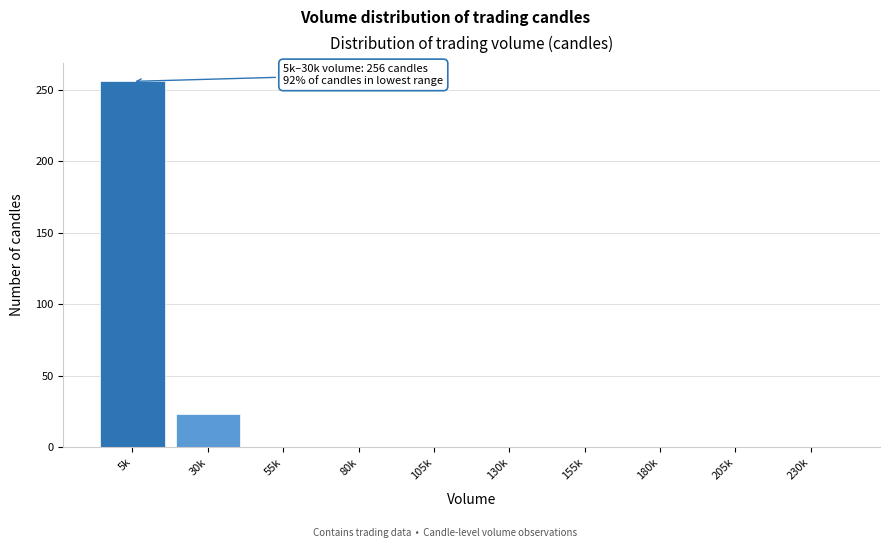

Reading left to right, list all the values displayed in this chart.

5k=256	30k=23	55k=0	80k=0	105k=0	130k=0	155k=0	180k=0	205k=0	230k=0